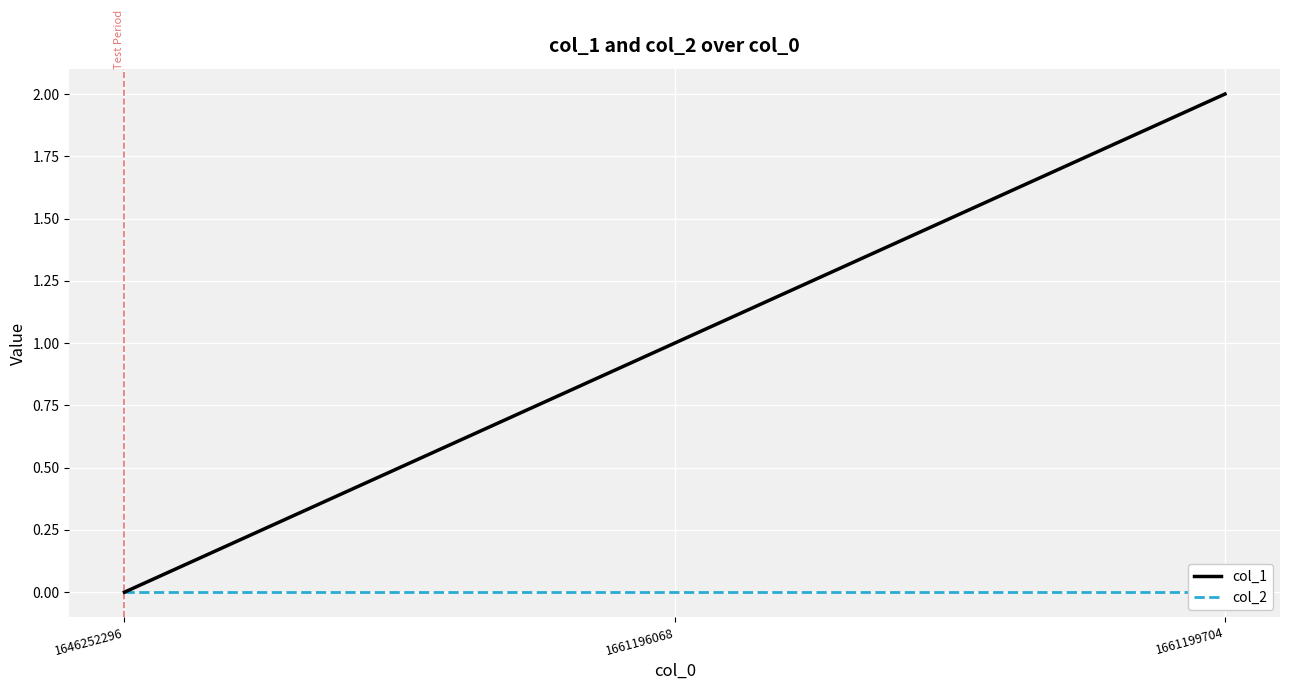

What is the difference between the highest and lowest values at 1661196068?

1